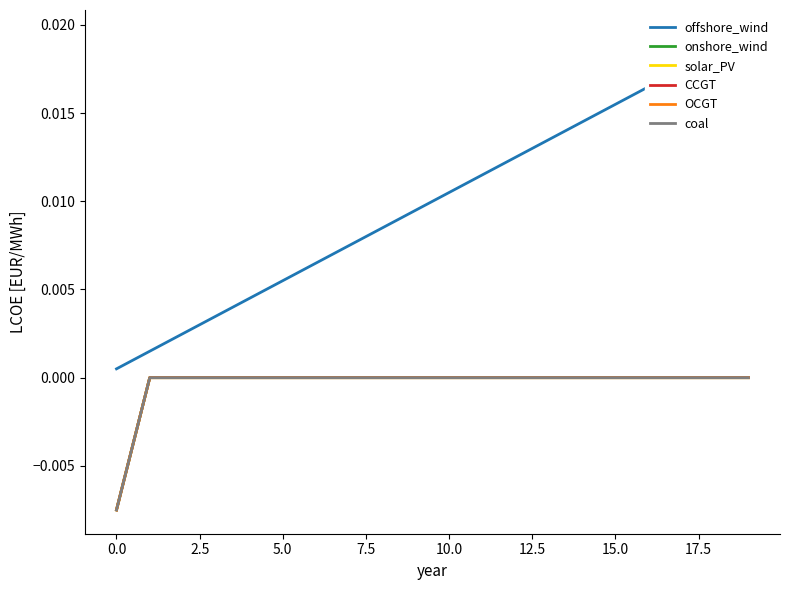

True or false: offshore_wind and onshore_wind cross at least once.

False